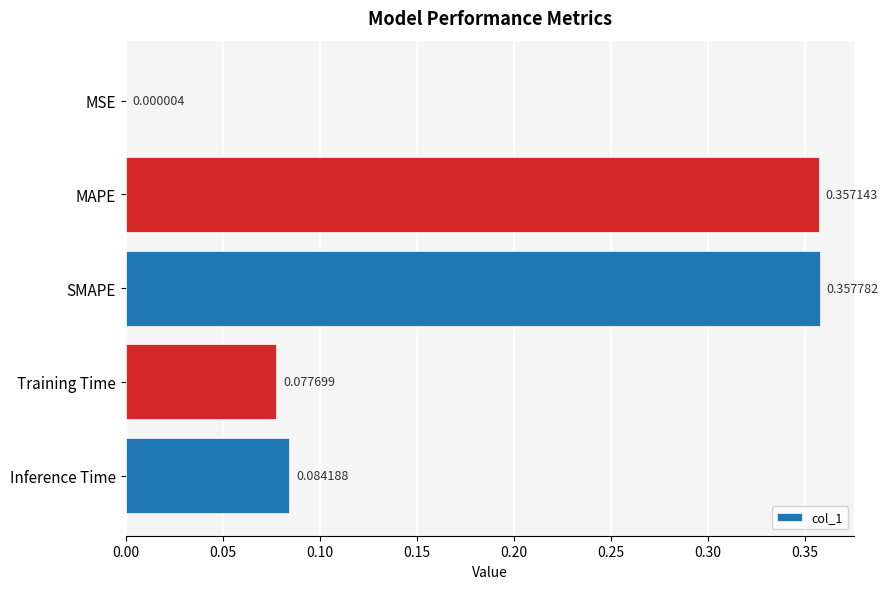

At which category does the chart reach its peak across all series?

SMAPE